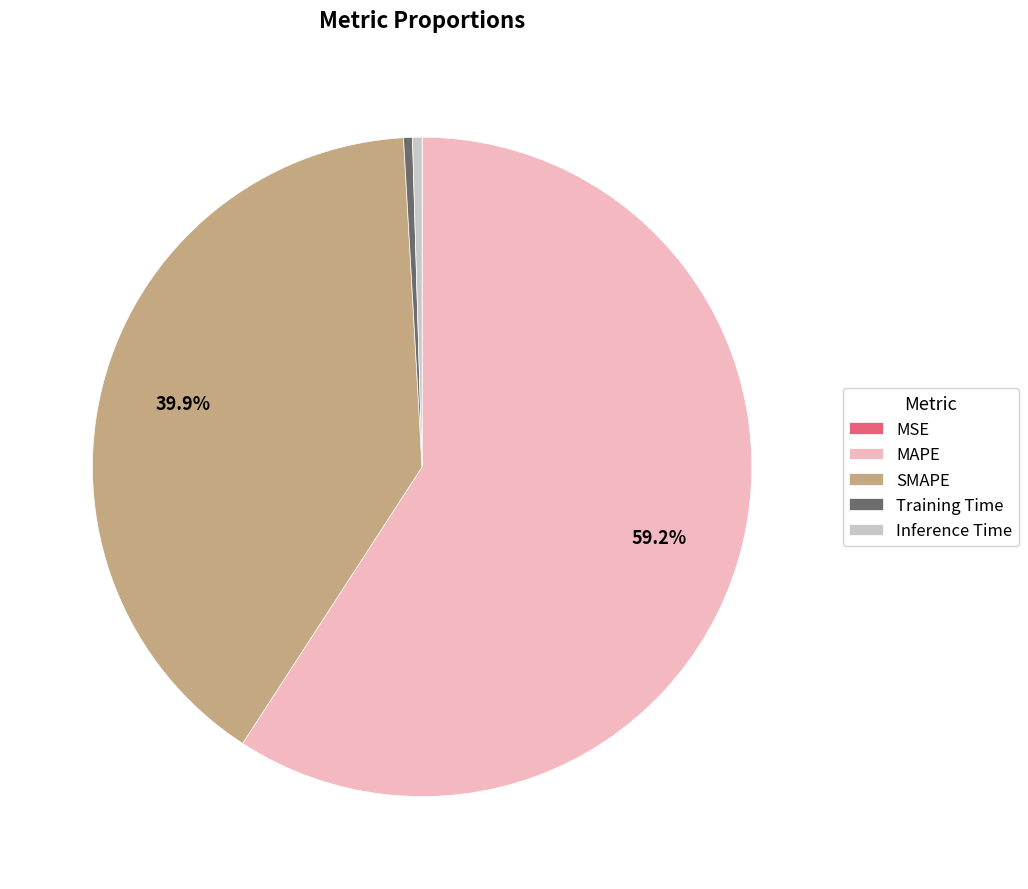

What percentage is the SMAPE slice, to the nearest percent?

40%